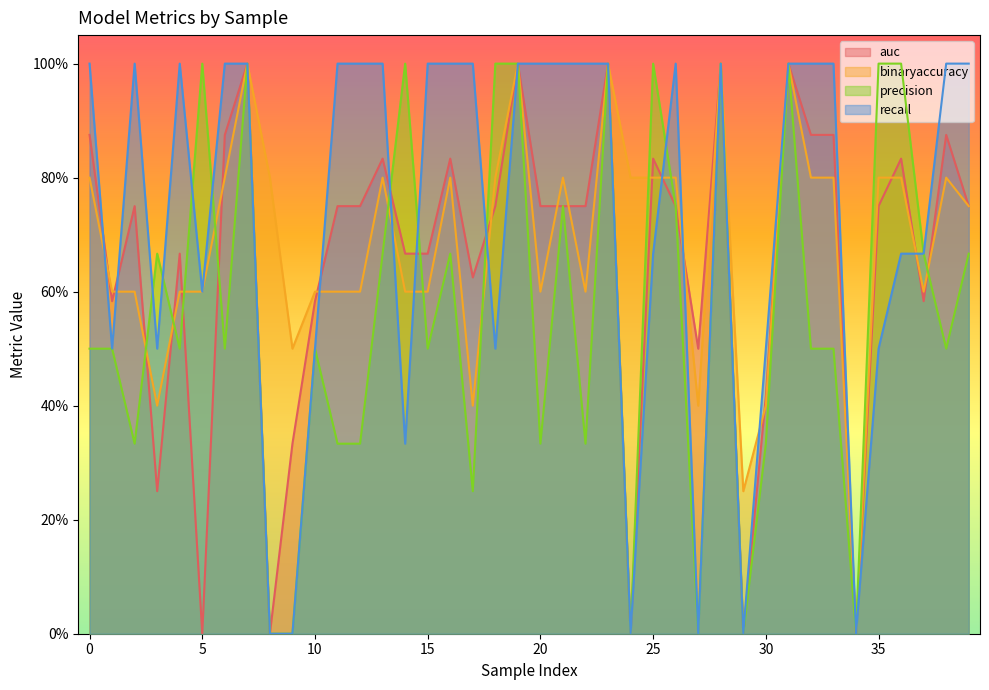

Which series ends up on top after the final intersection of recall and precision?

recall